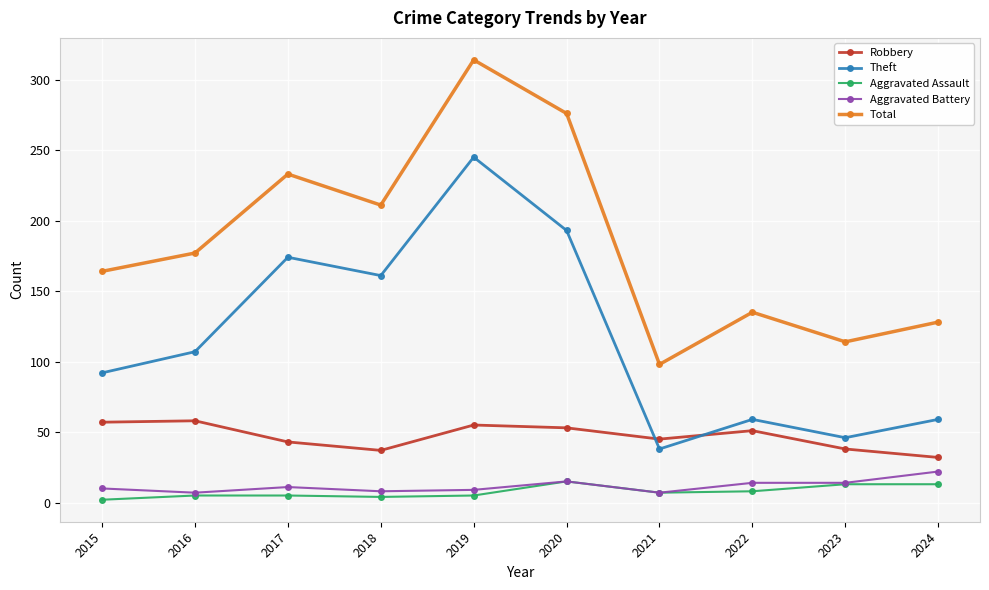

True or false: Robbery and Total intersect in this chart.

False